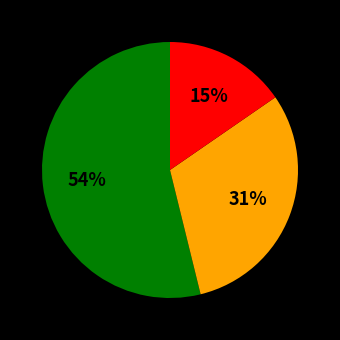

Is there a majority slice in this chart?

Yes